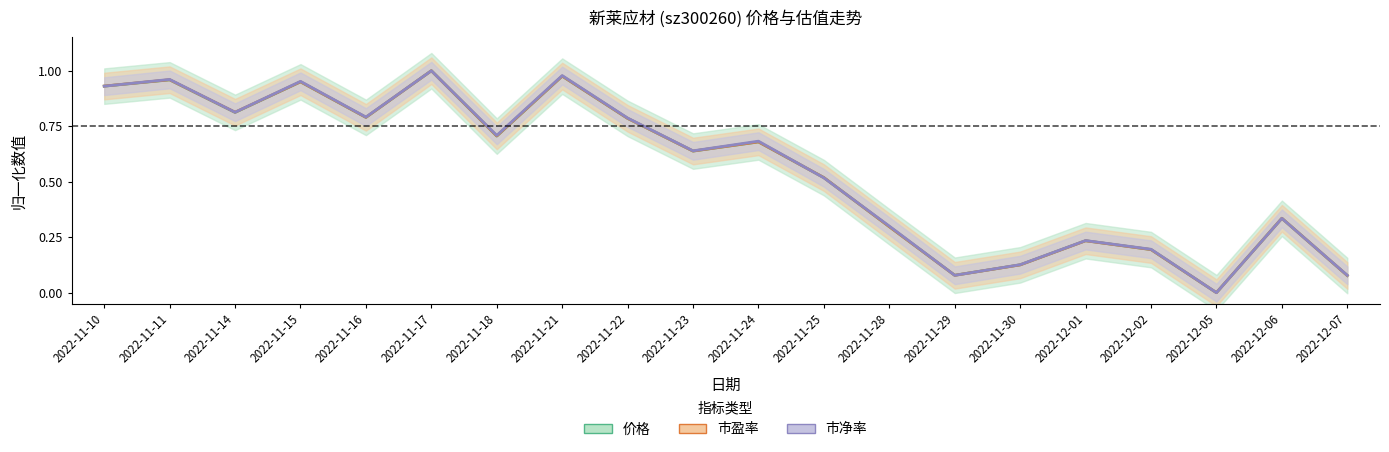

How many values in the 市净率 series exceed 0?

19